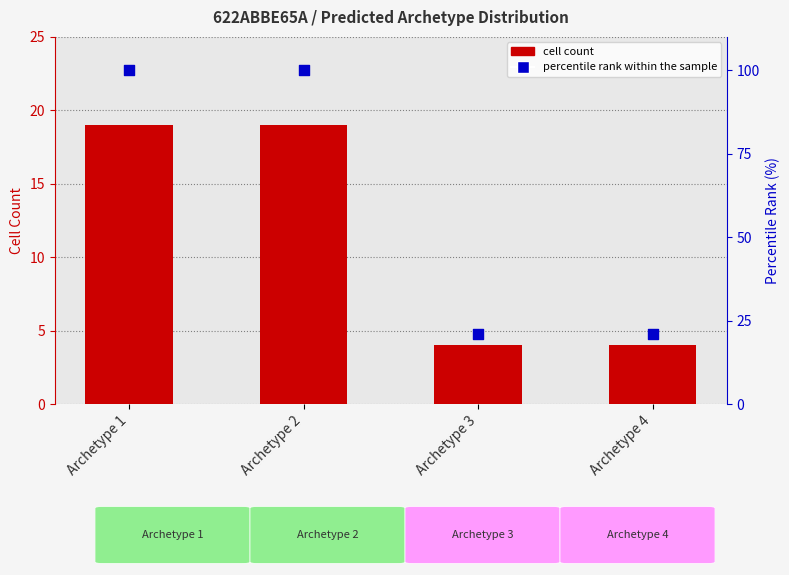

Is the value of cell count at Archetype 2 greater than the value of percentile rank within the sample at Archetype 4?

No